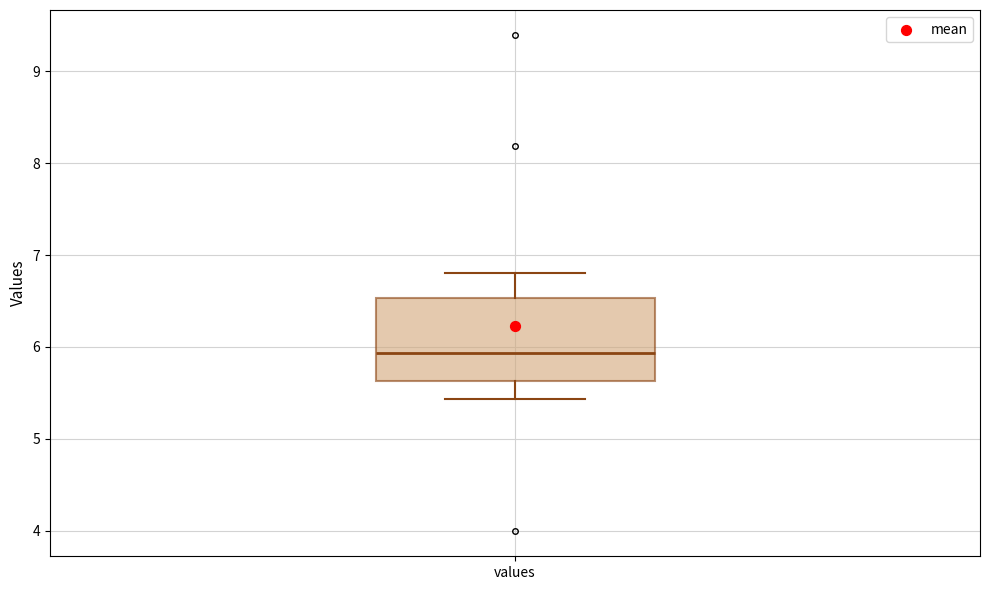

Read this box plot against the y-axis: the position of the median line, the range covered by the box, and the ends of both whiskers. The values are not printed on the chart, so give them approximately, as read against the axis.

median 5.9, box 5.6 to 6.5, whiskers 5.4 to 6.8